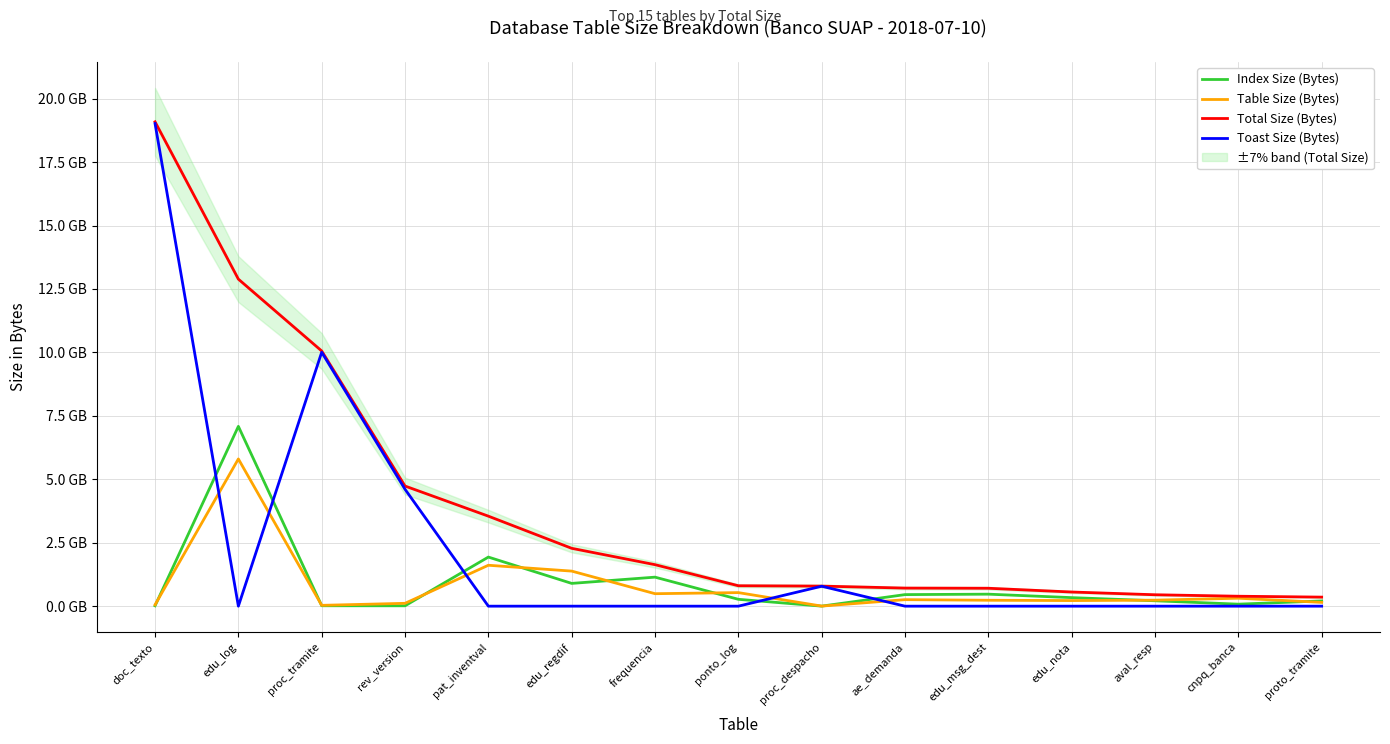

True or false: Index Size (Bytes) has a value of 354383251 at aval_resp.

False